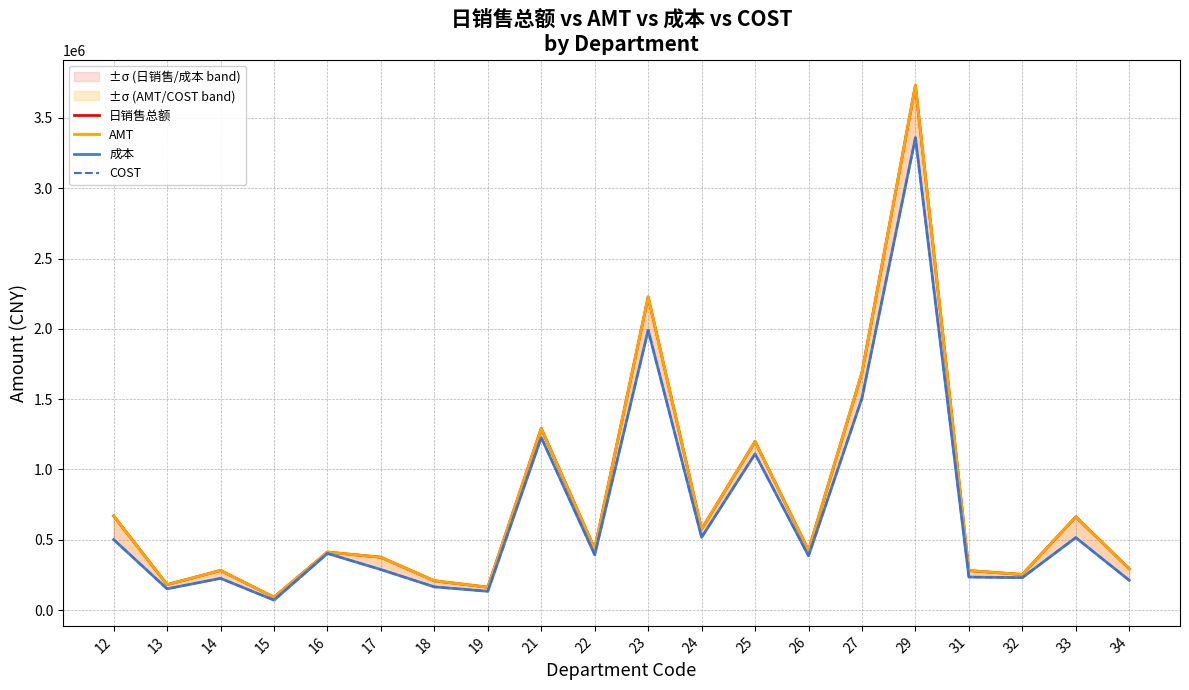

What is the sum of all 成本 values?

13621277.0